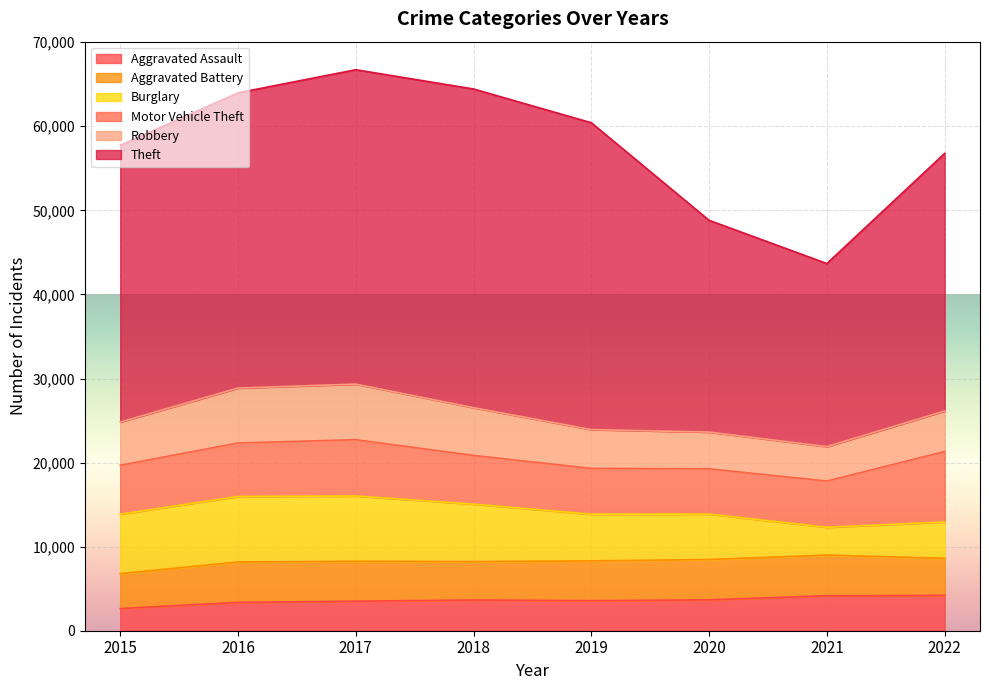

Which series has the largest total across all categories?

Theft